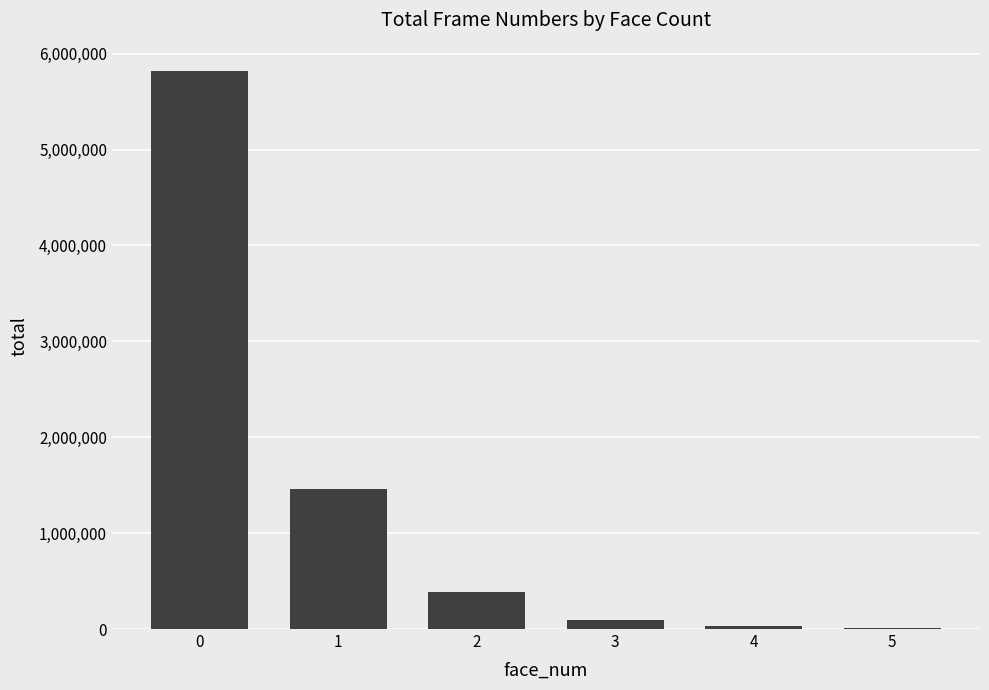

What is the maximum value shown in the chart?

5823456